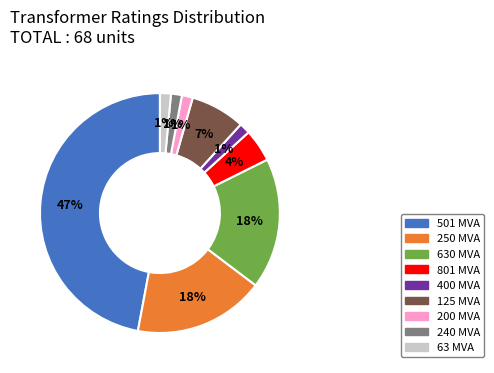

Which category has the biggest portion of the pie?

501 MVA